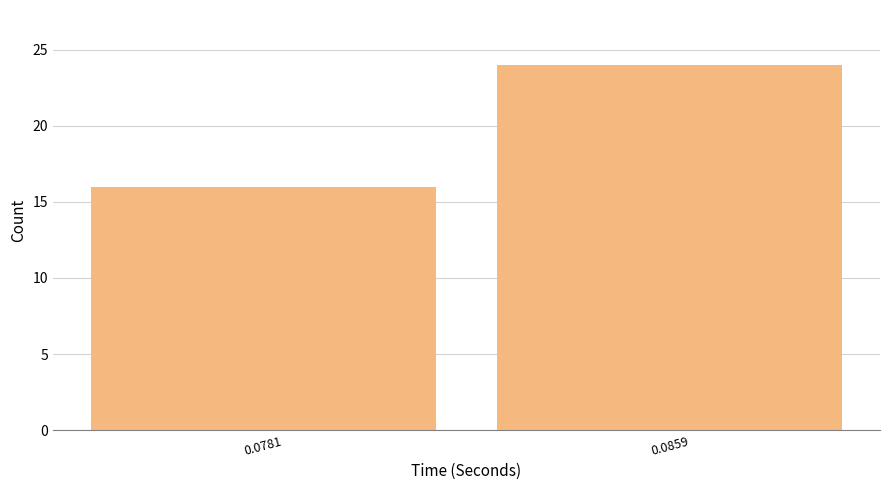

Reading left to right, extract all data points from this chart.

16	24